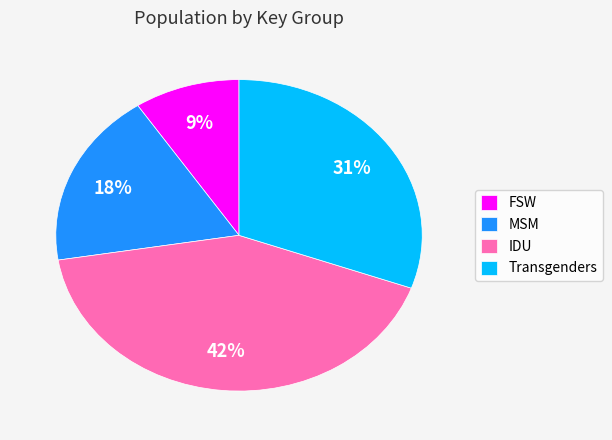

Combined, do MSM and FSW account for over 50%?

No